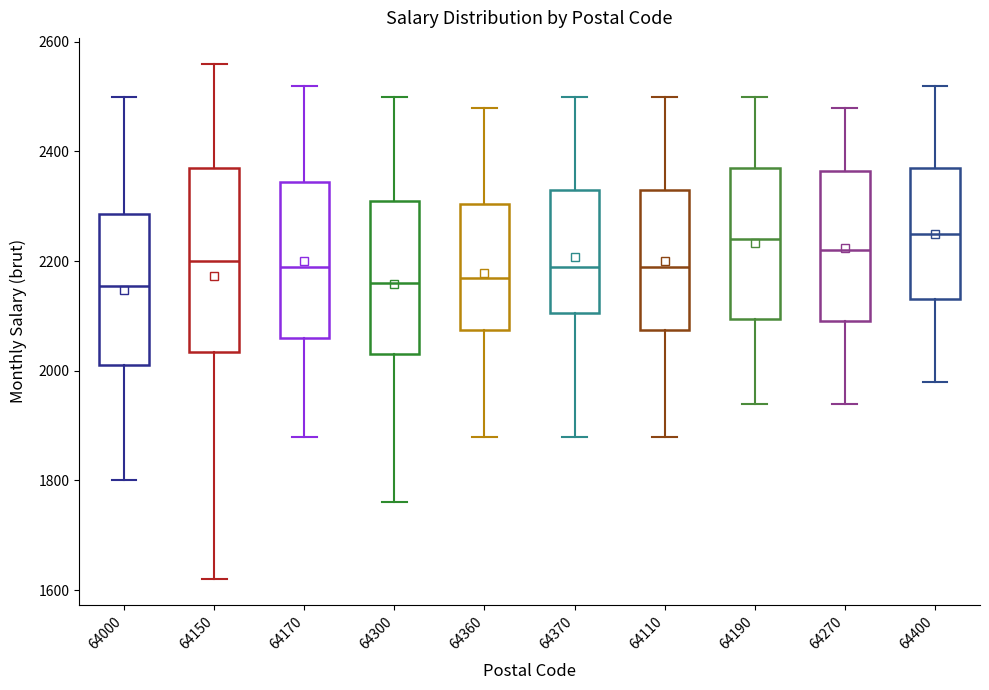

Reading left to right, transcribe this box plot: for each box, give where its median line is, the range the box spans, and where its two whiskers end, as read against the y-axis. The values are not printed on the chart, so give them approximately, as read against the axis.

64000: median 2160, box 2020 to 2280, whiskers 1800 to 2500
64150: median 2200, box 2040 to 2380, whiskers 1620 to 2560
64170: median 2200, box 2060 to 2340, whiskers 1880 to 2520
64300: median 2160, box 2040 to 2320, whiskers 1760 to 2500
64360: median 2180, box 2080 to 2300, whiskers 1880 to 2480
64370: median 2200, box 2100 to 2340, whiskers 1880 to 2500
64110: median 2200, box 2080 to 2340, whiskers 1880 to 2500
64190: median 2240, box 2100 to 2380, whiskers 1940 to 2500
64270: median 2220, box 2100 to 2360, whiskers 1940 to 2480
64400: median 2260, box 2140 to 2380, whiskers 1980 to 2520